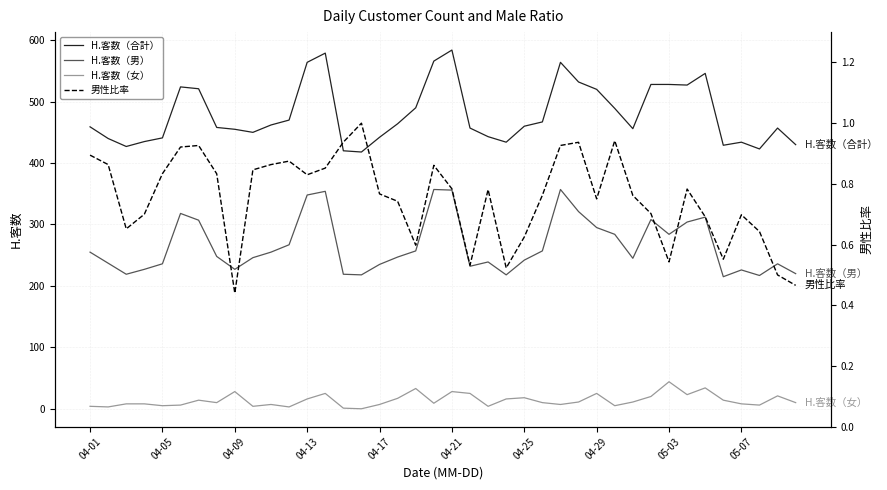

Read the 男性比率 value at 14.

0.9